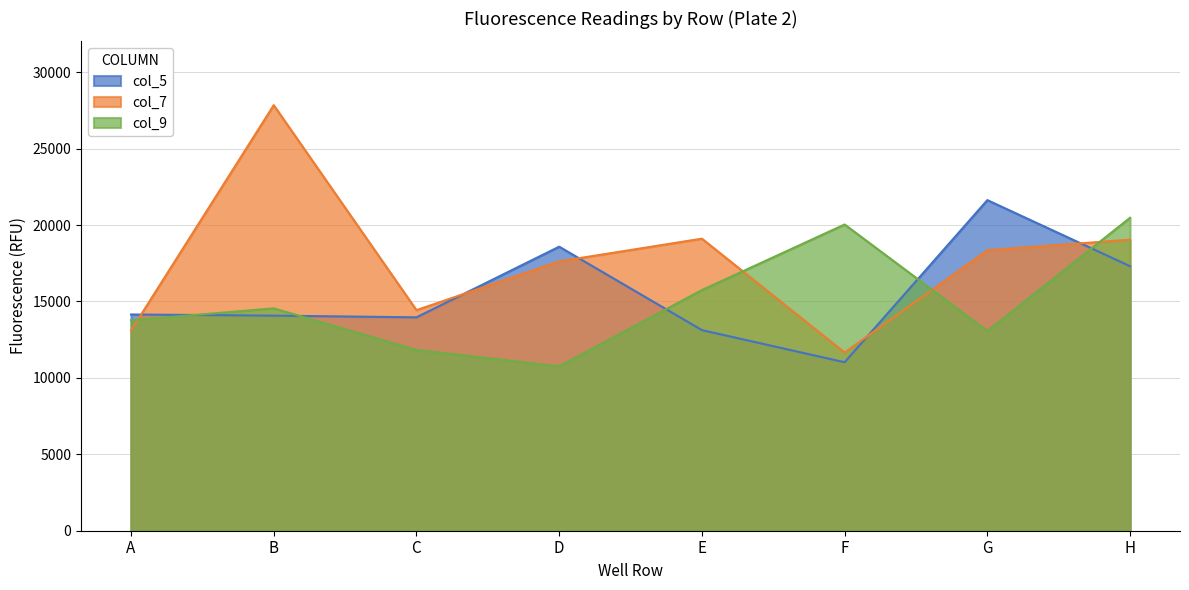

Which category has the highest value in the col_7 series?

B